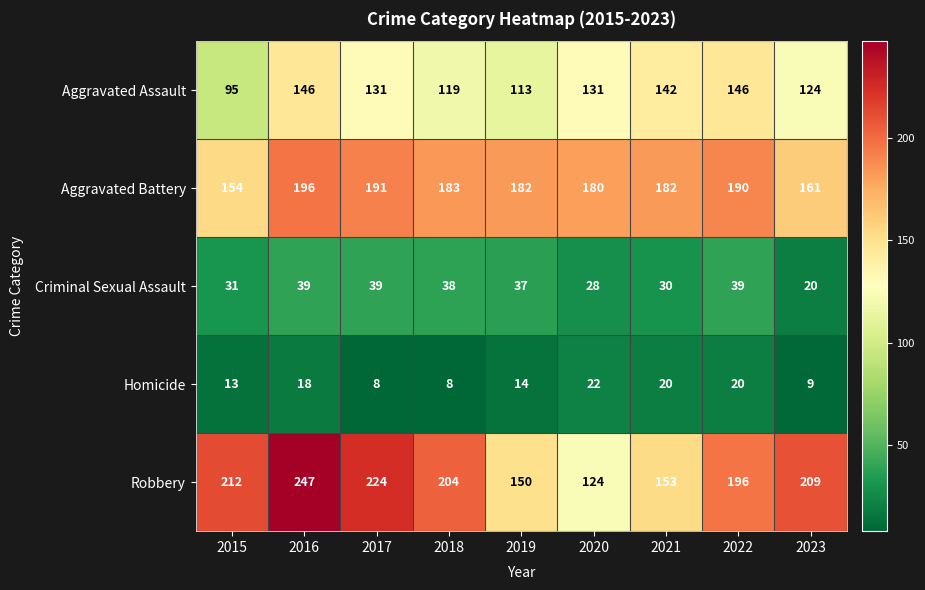

Between 2017 and 2019, which series saw the biggest shift?

Robbery